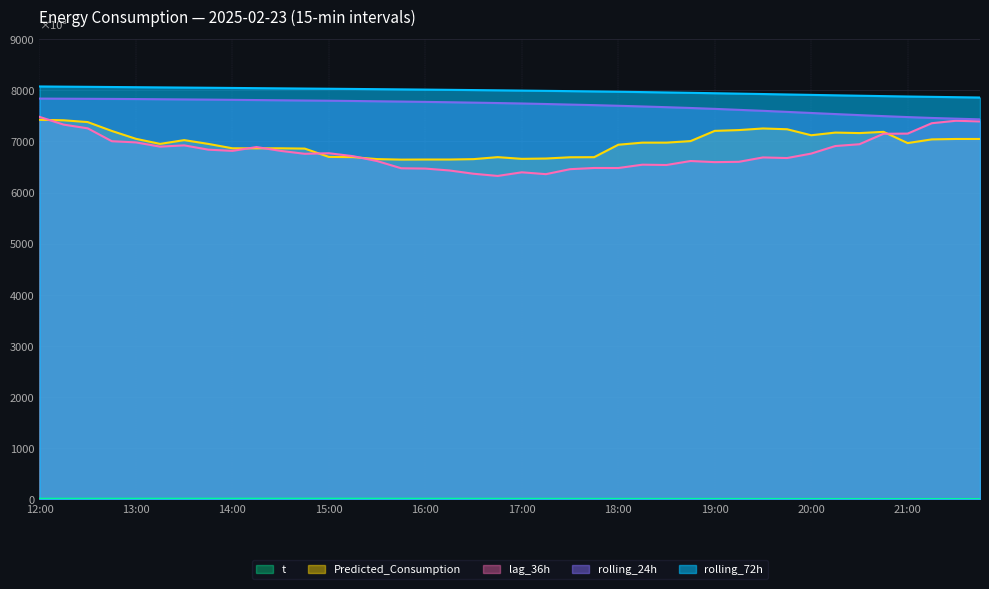

At which label is t closest to 9?

18:45